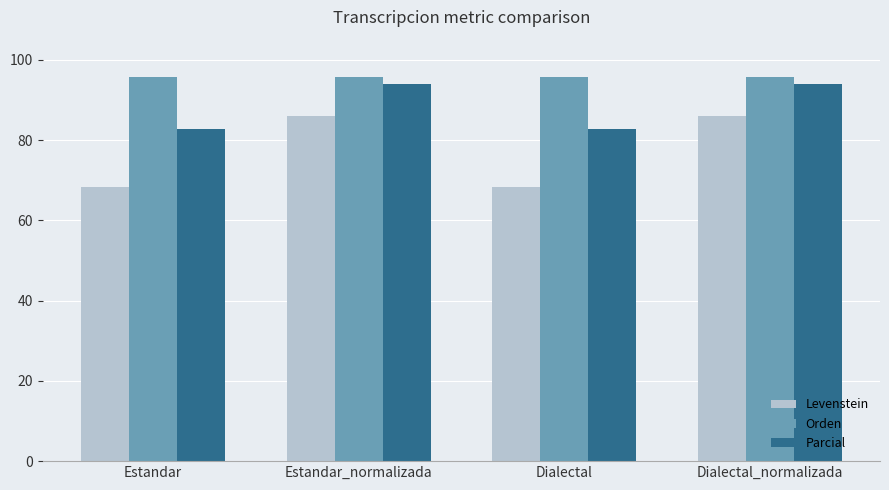

Rank the series by their average value, from lowest to highest.

Levenstein, Parcial, Orden